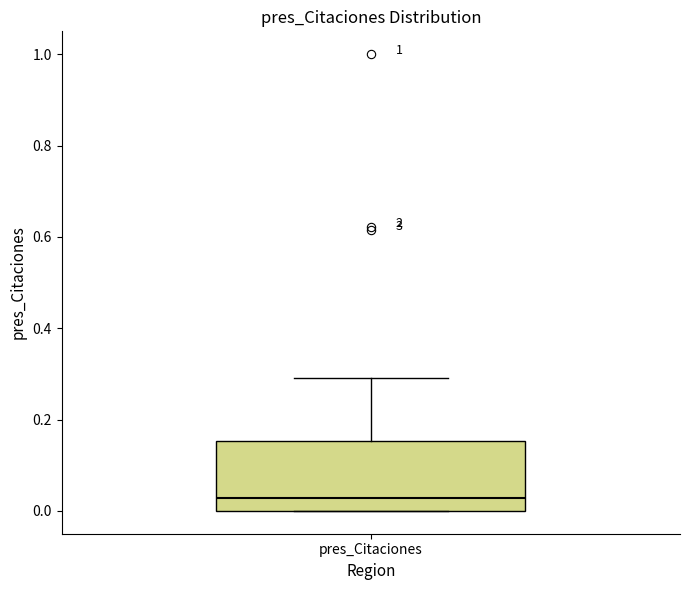

Read this box plot against the y-axis: the position of the median line, the range covered by the box, and the ends of both whiskers. The values are not printed on the chart, so give them approximately, as read against the axis.

median 0.02, box 0.00 to 0.16, whiskers 0.00 to 0.30